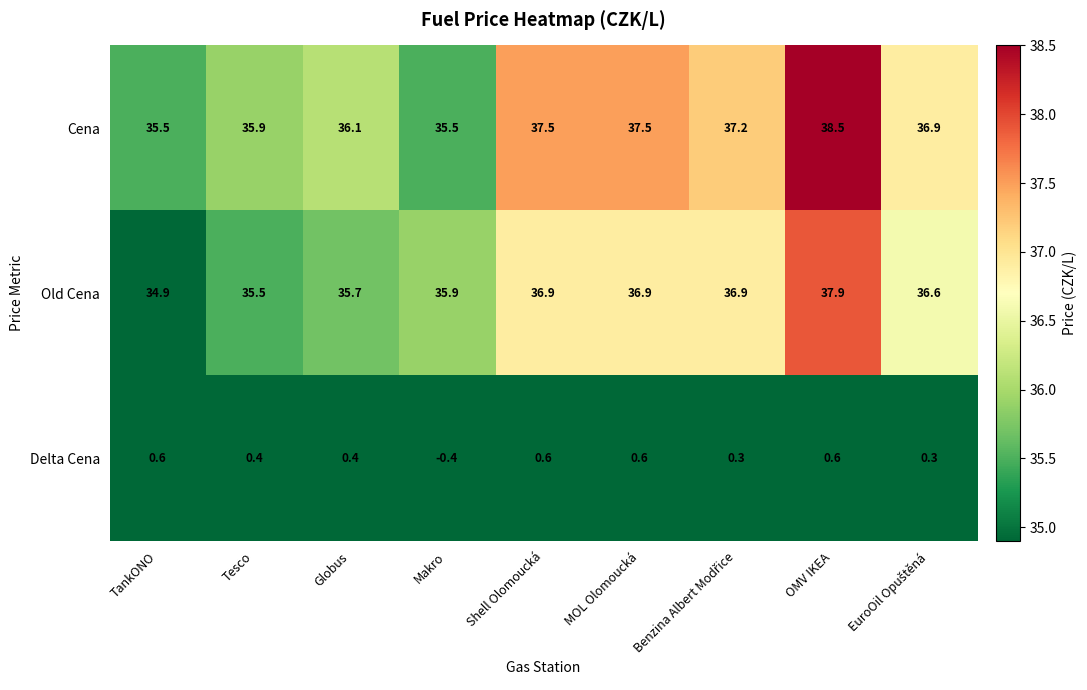

Which series has the largest total across all categories?

Cena